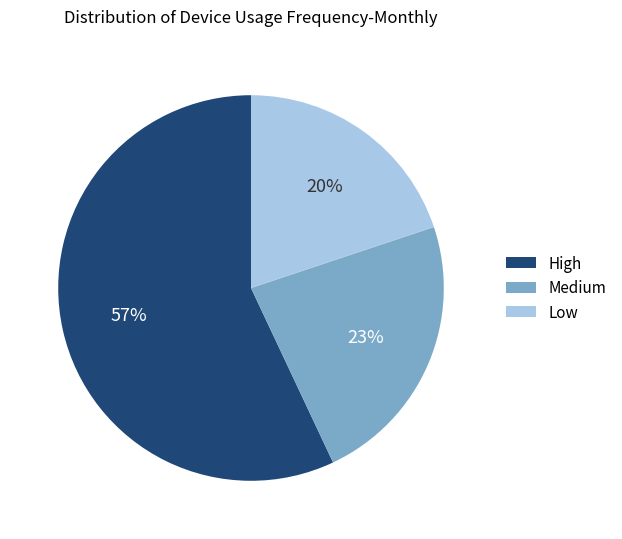

To the nearest percent, what is the difference between the Low and High slice percentages?

37%